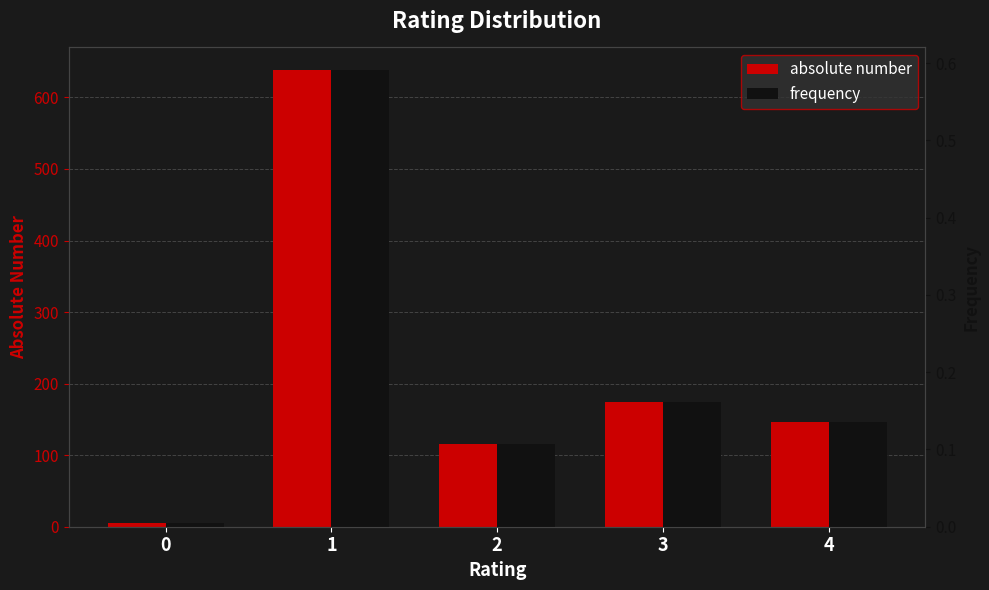

Reading right to left, what are all the values shown in this chart?

absolute number: 146.0	175.0	116.0	638.0	5.0
frequency: 0.1	0.2	0.1	0.6	0.0